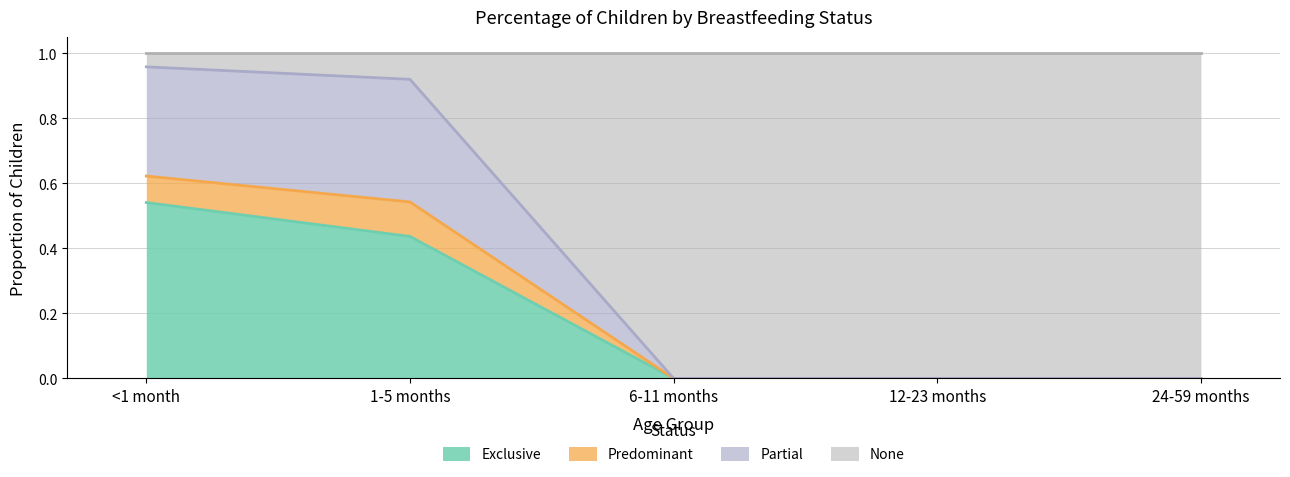

True or false: Partial and Predominant cross at least once.

False